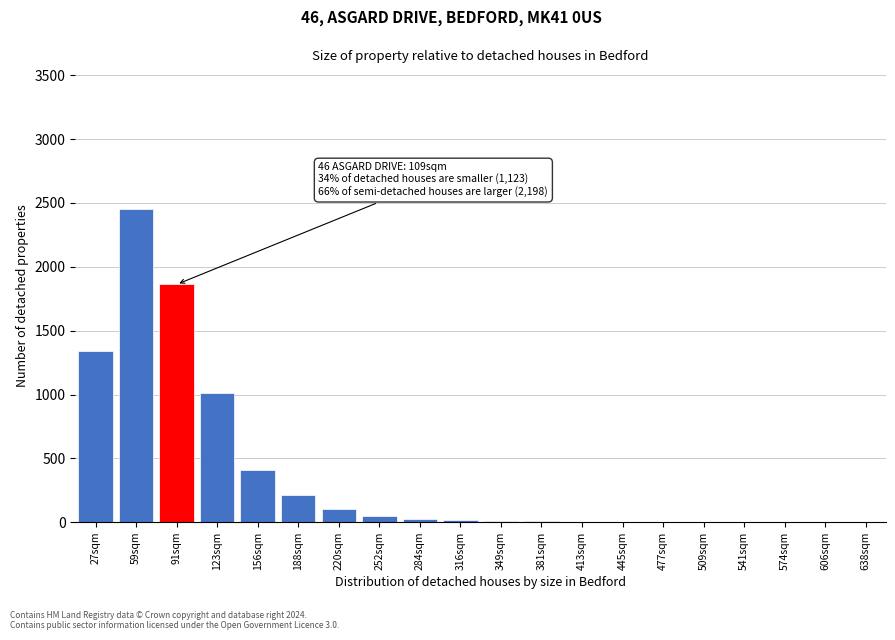

What is the greatest value displayed?

2451